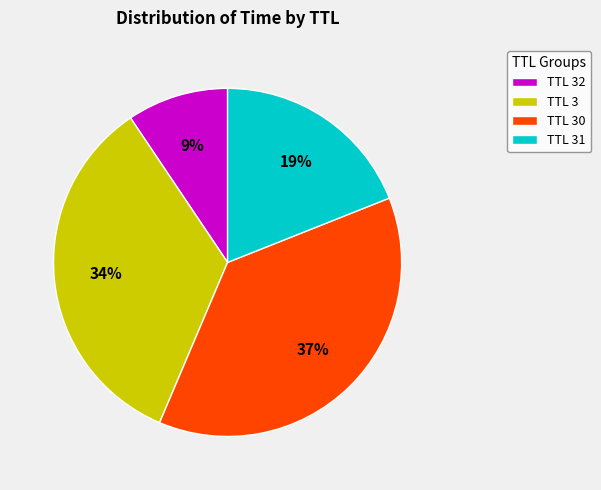

Rank the categories by value from lowest to highest.

TTL 32, TTL 31, TTL 3, TTL 30